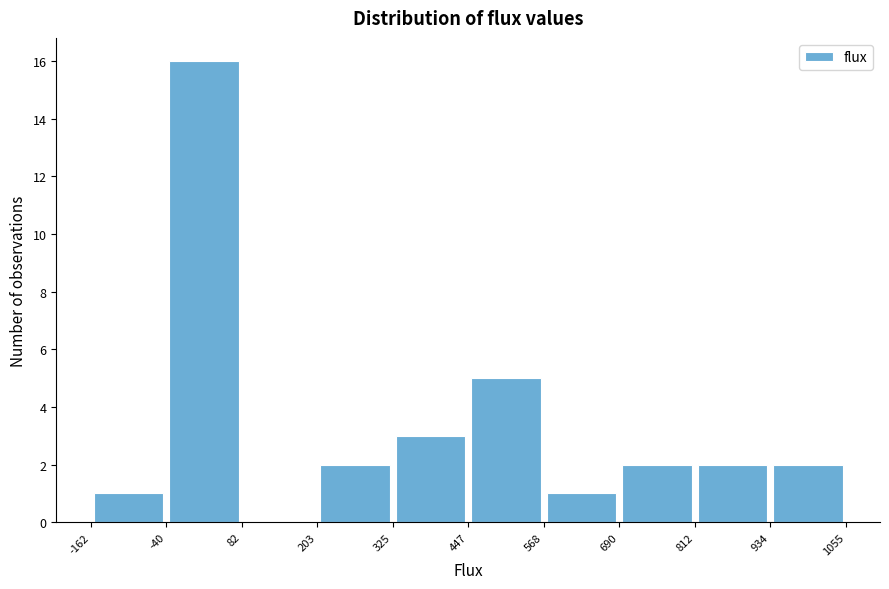

Which range on the x-axis has the tallest bar?

-40 to 82